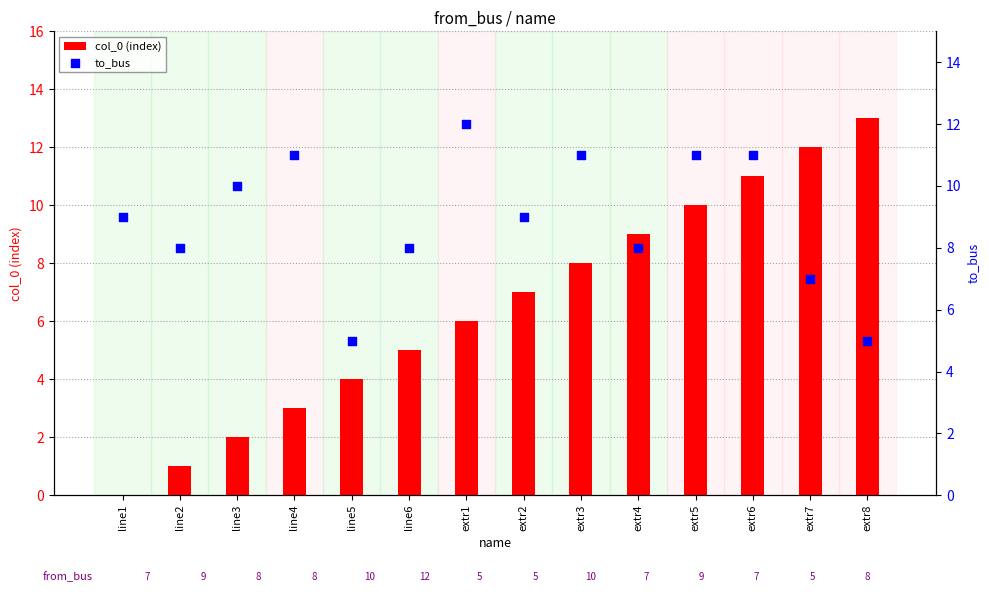

Which series has the largest total across all categories?

to_bus